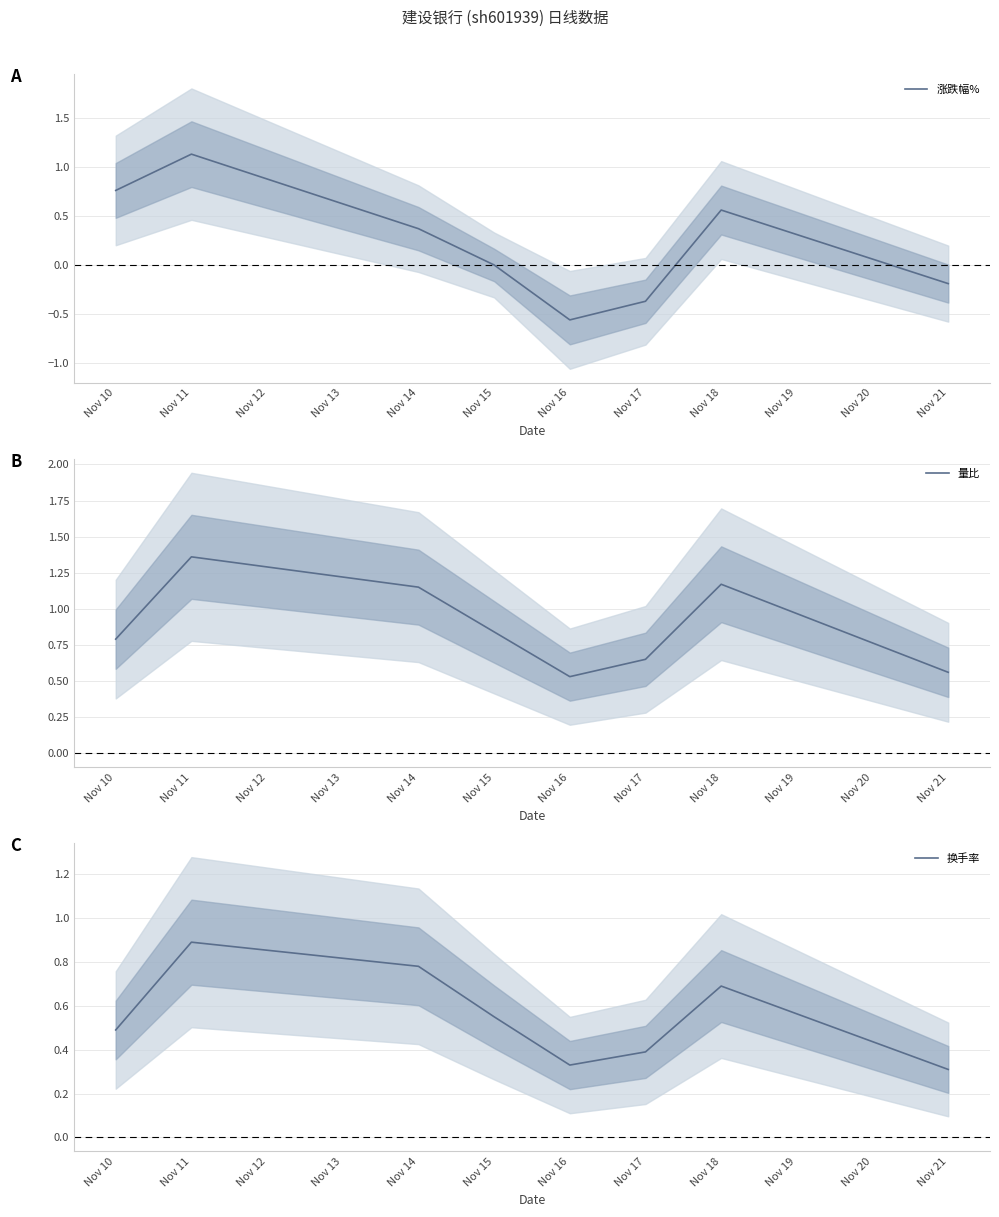

How many interior local peaks does the 涨跌幅% series have?

2